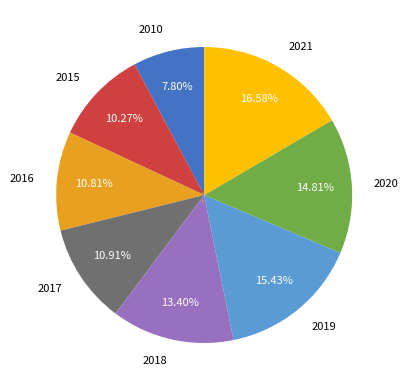

How many segments does this pie chart have?

8